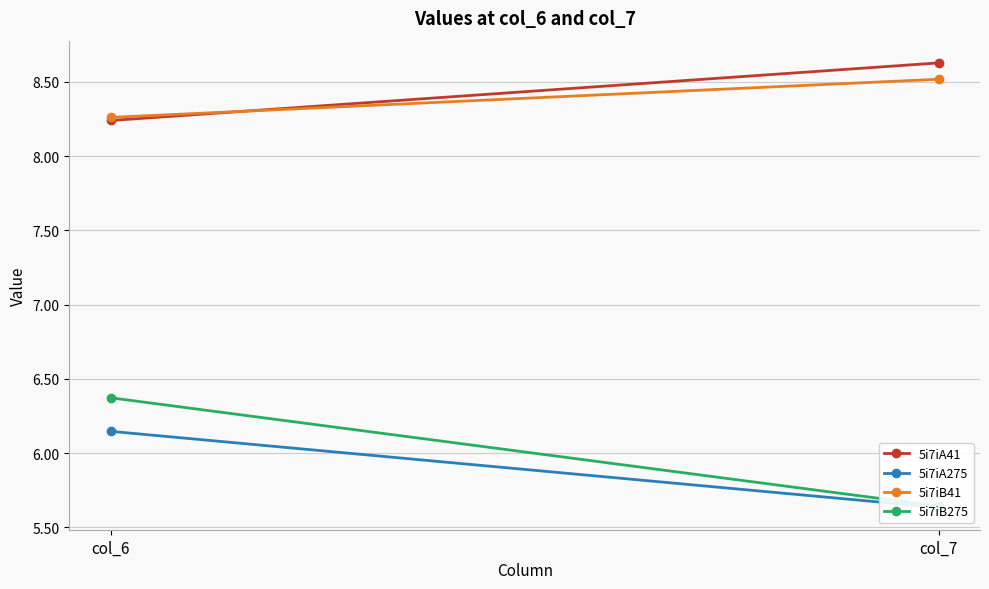

What is the minimum value for 5i7iB275?

5.6